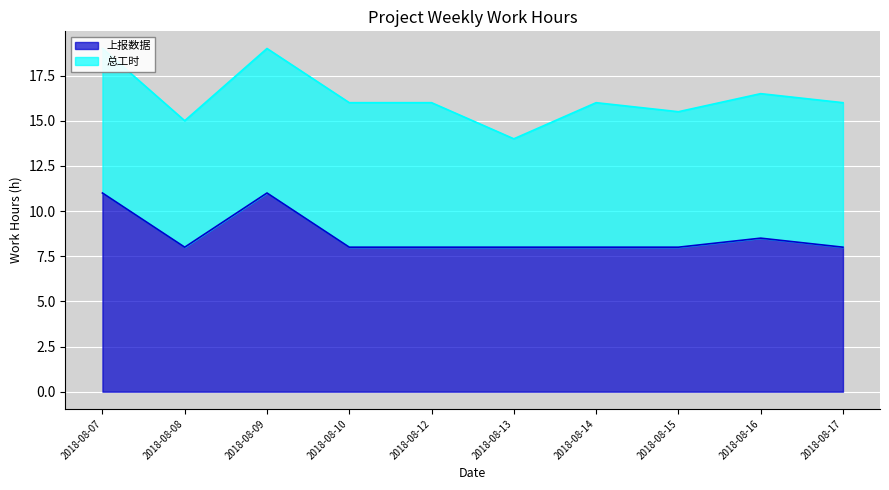

Rank the categories by value from lowest to highest.

2018-08-08, 2018-08-10, 2018-08-12, 2018-08-13, 2018-08-14, 2018-08-15, 2018-08-17, 2018-08-16, 2018-08-07, 2018-08-09